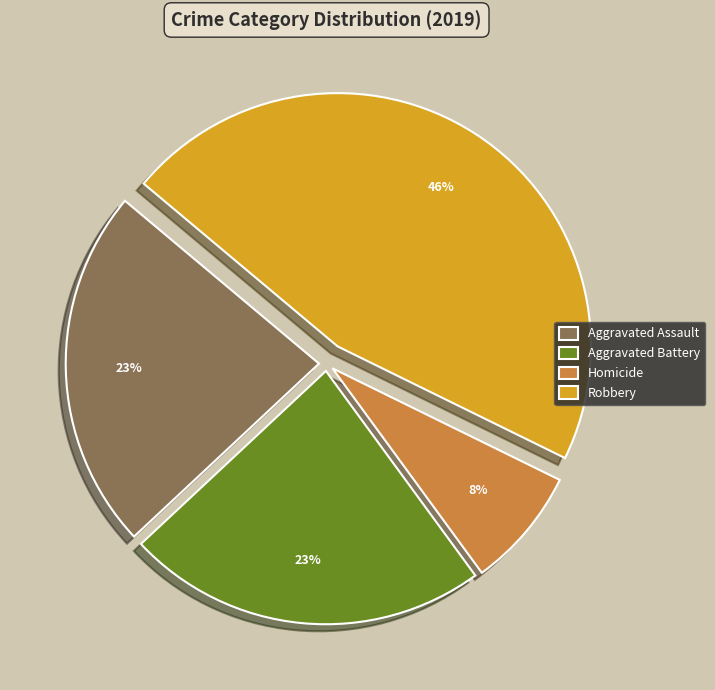

To the nearest percent, what is the difference between the largest and smallest slice percentages?

38%